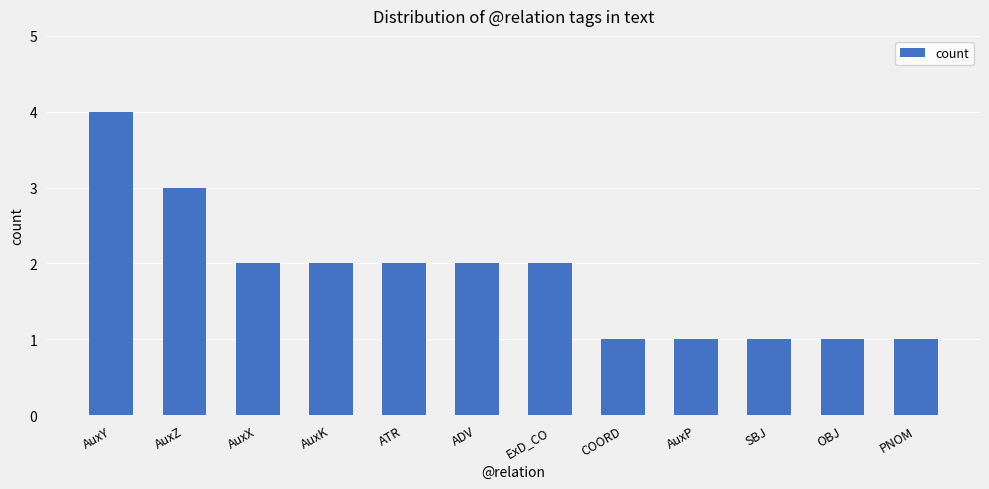

How many values are between 1 and 2?

10